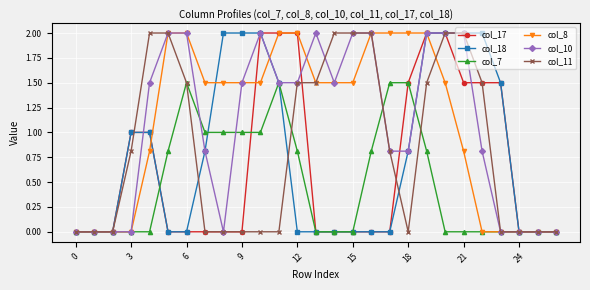

What is the value of the col_11 point at the 13th from the left?

1.5